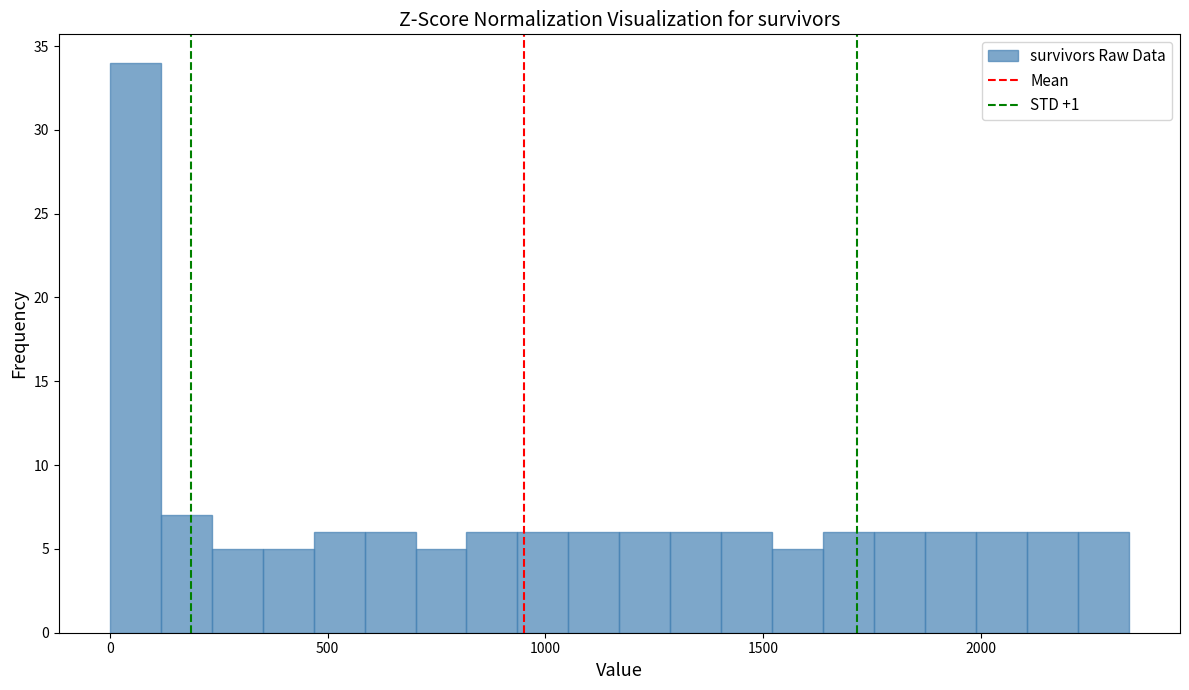

Around what value on the x-axis is the tallest bar? Give the approximate position of its centre, as read against the axis.

50